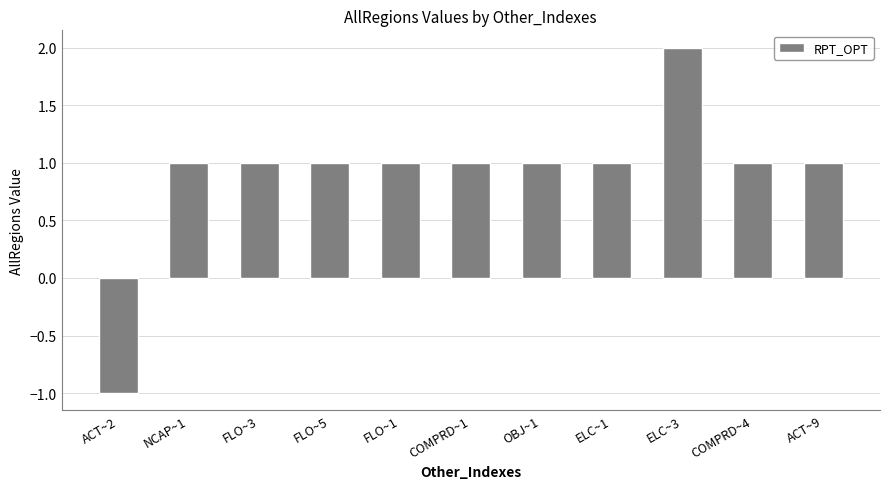

What is the value of the 1st bar from the left?

-1